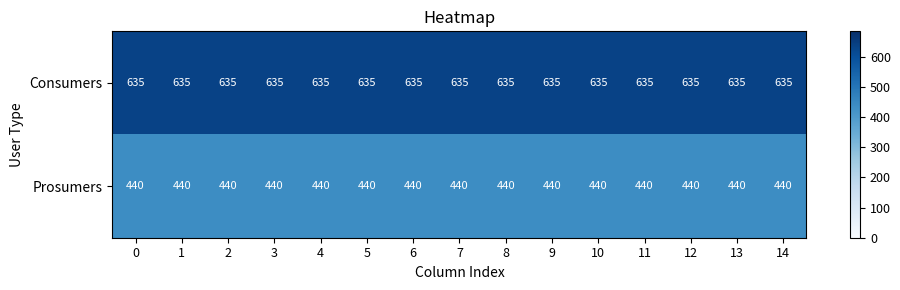

What value does the Prosumers series have at 6?

440